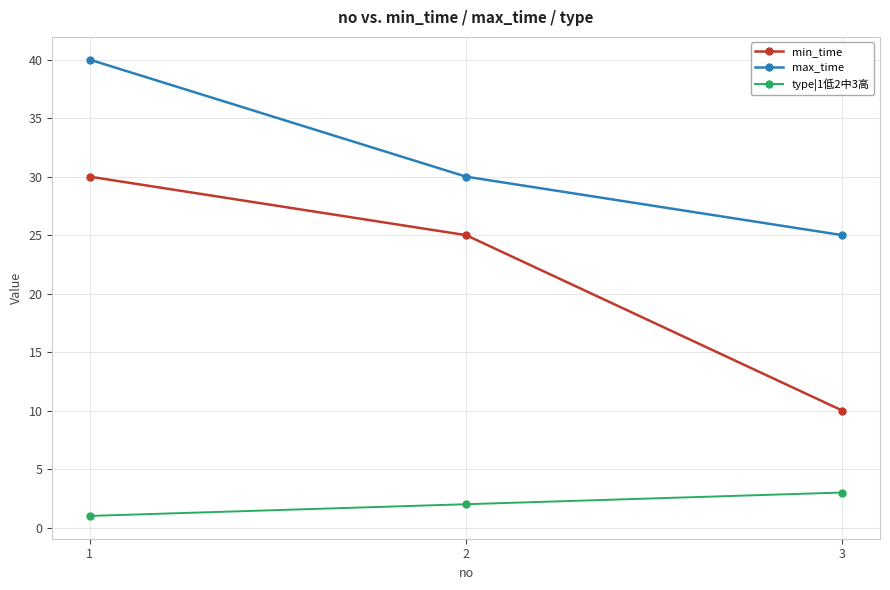

Reading left to right, transcribe all the data shown in this chart.

min_time: 1=30	2=25	3=10
max_time: 1=40	2=30	3=25
type|1低2中3高: 1=1	2=2	3=3